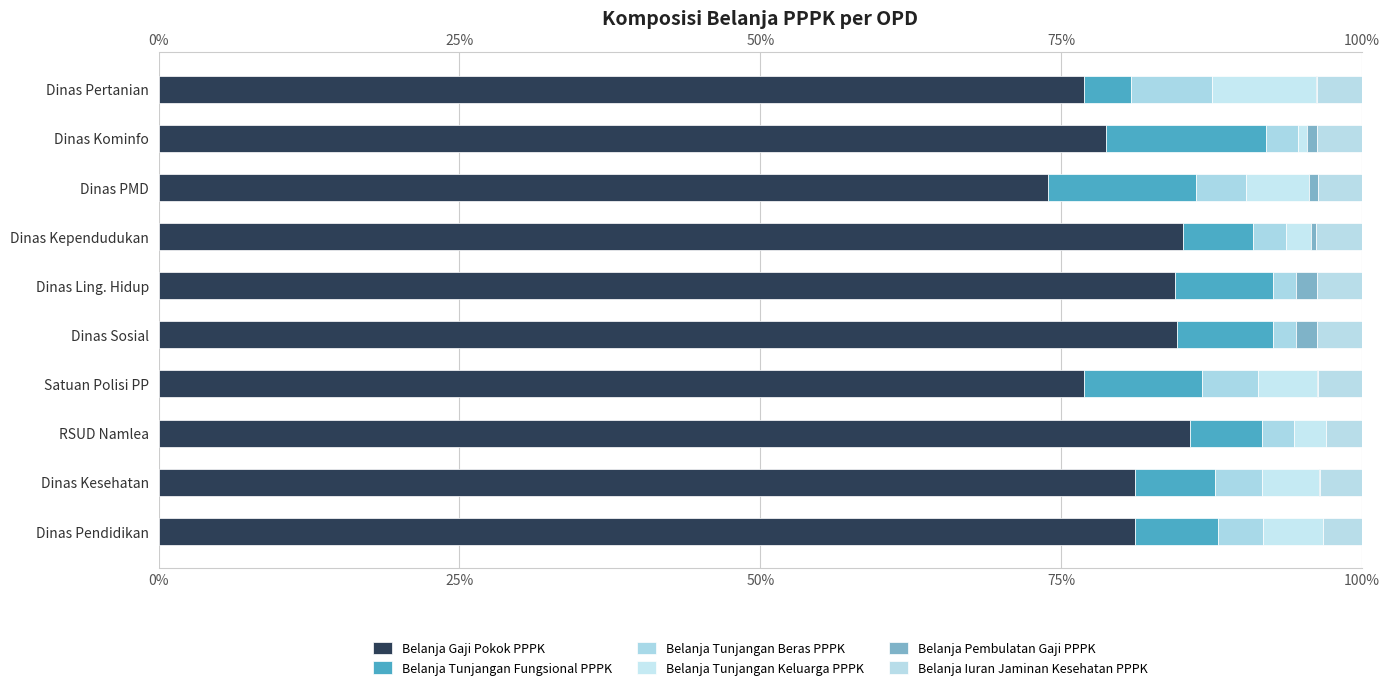

What is the sum of all Belanja Tunjangan Beras PPPK values?

0.4